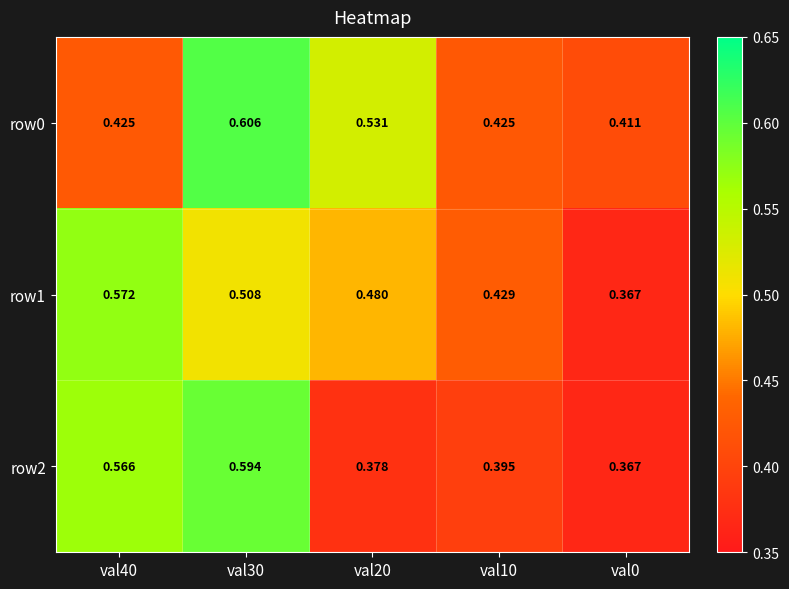

List the series in order of their overall mean, highest first.

row0, row1, row2